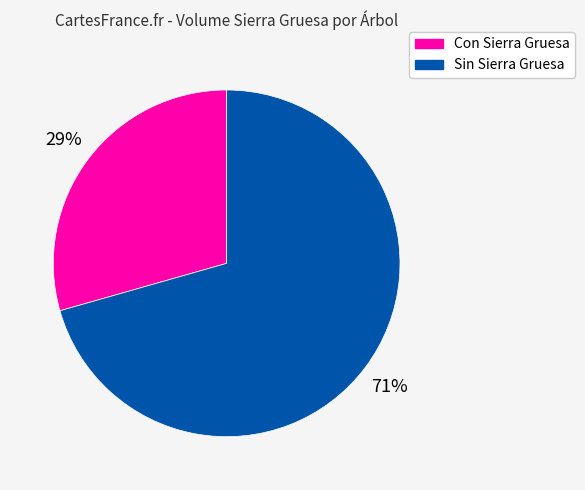

Is there any slice that represents more than half of the pie?

Yes